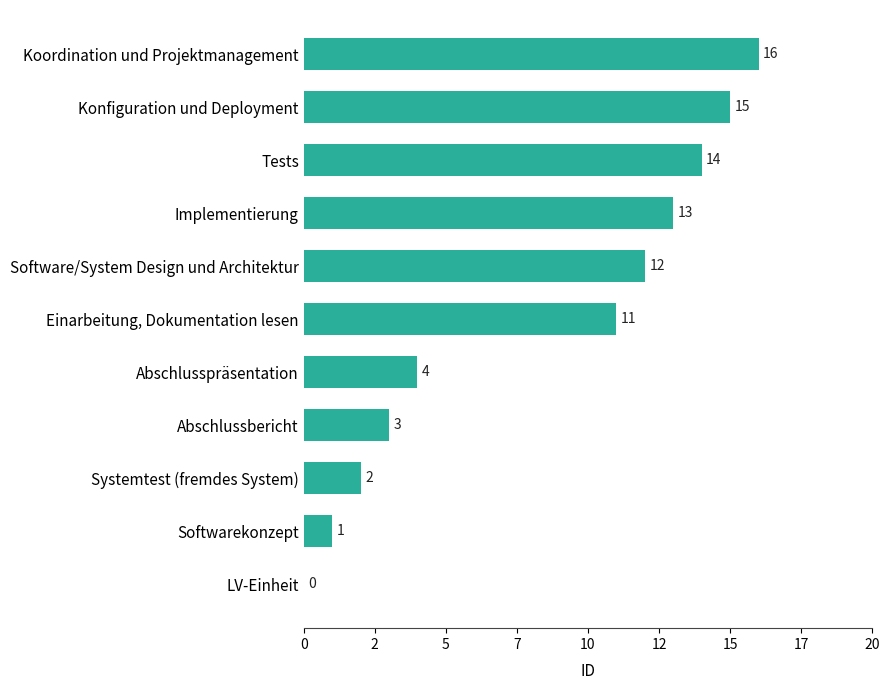

What is the difference between the maximum and minimum values?

16